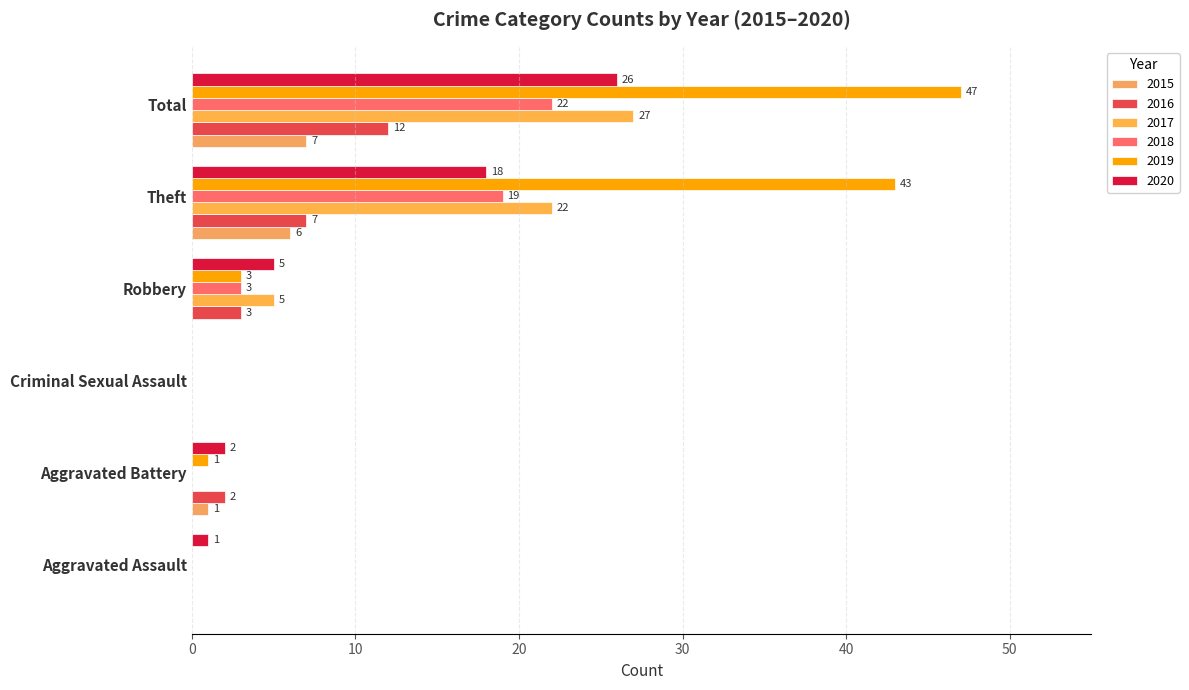

Between Robbery and Total, which series saw the biggest shift?

2019